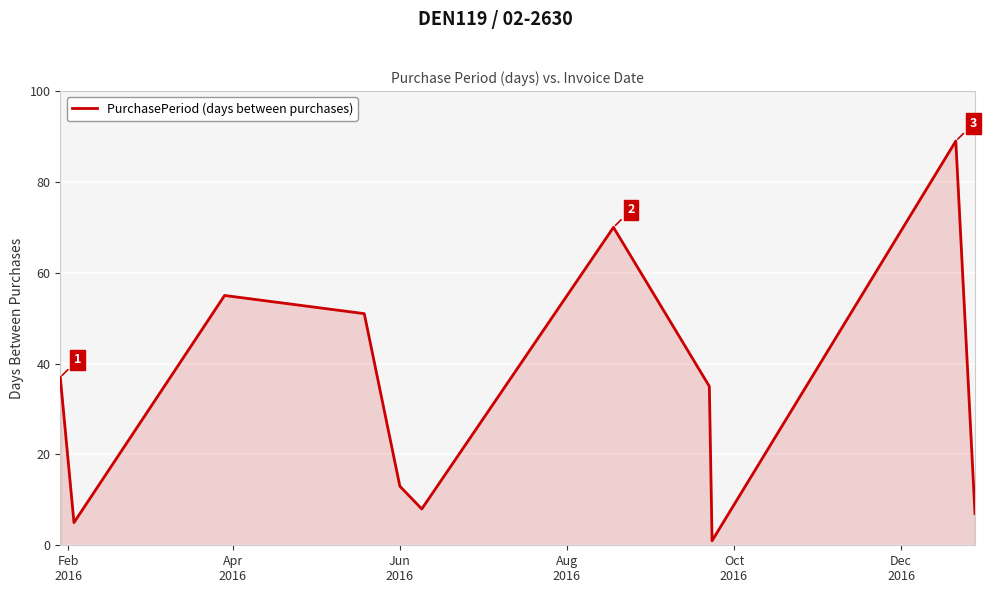

How many distinct data groups are displayed?

1